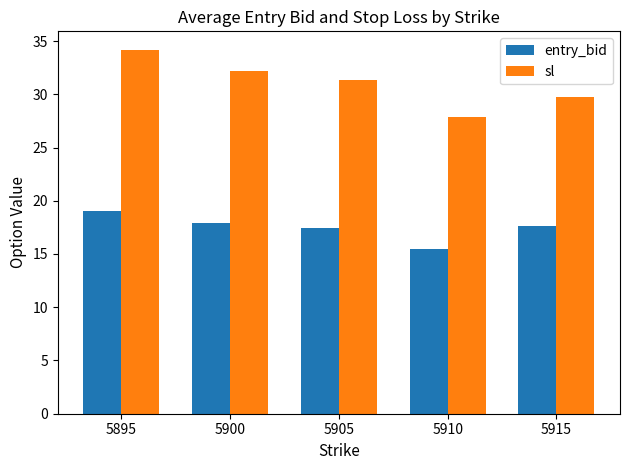

What is the difference between the sl values at 5910 and 5900?

4.3